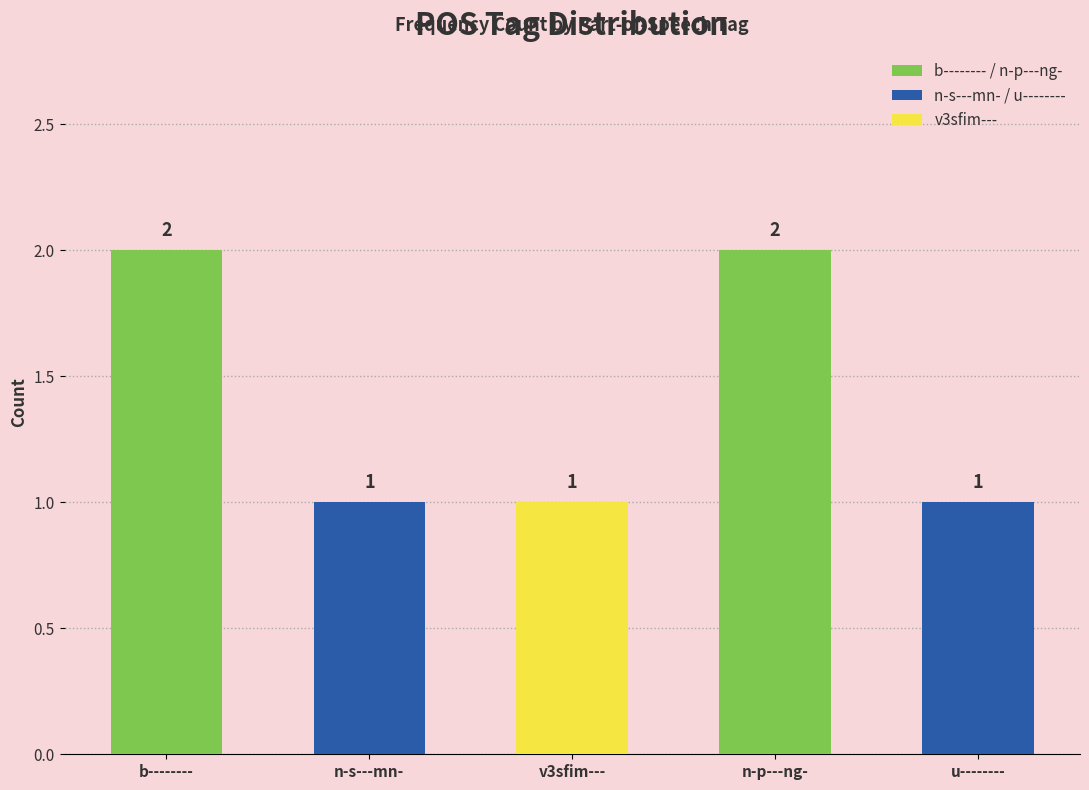

What value does the data have at u--------?

1